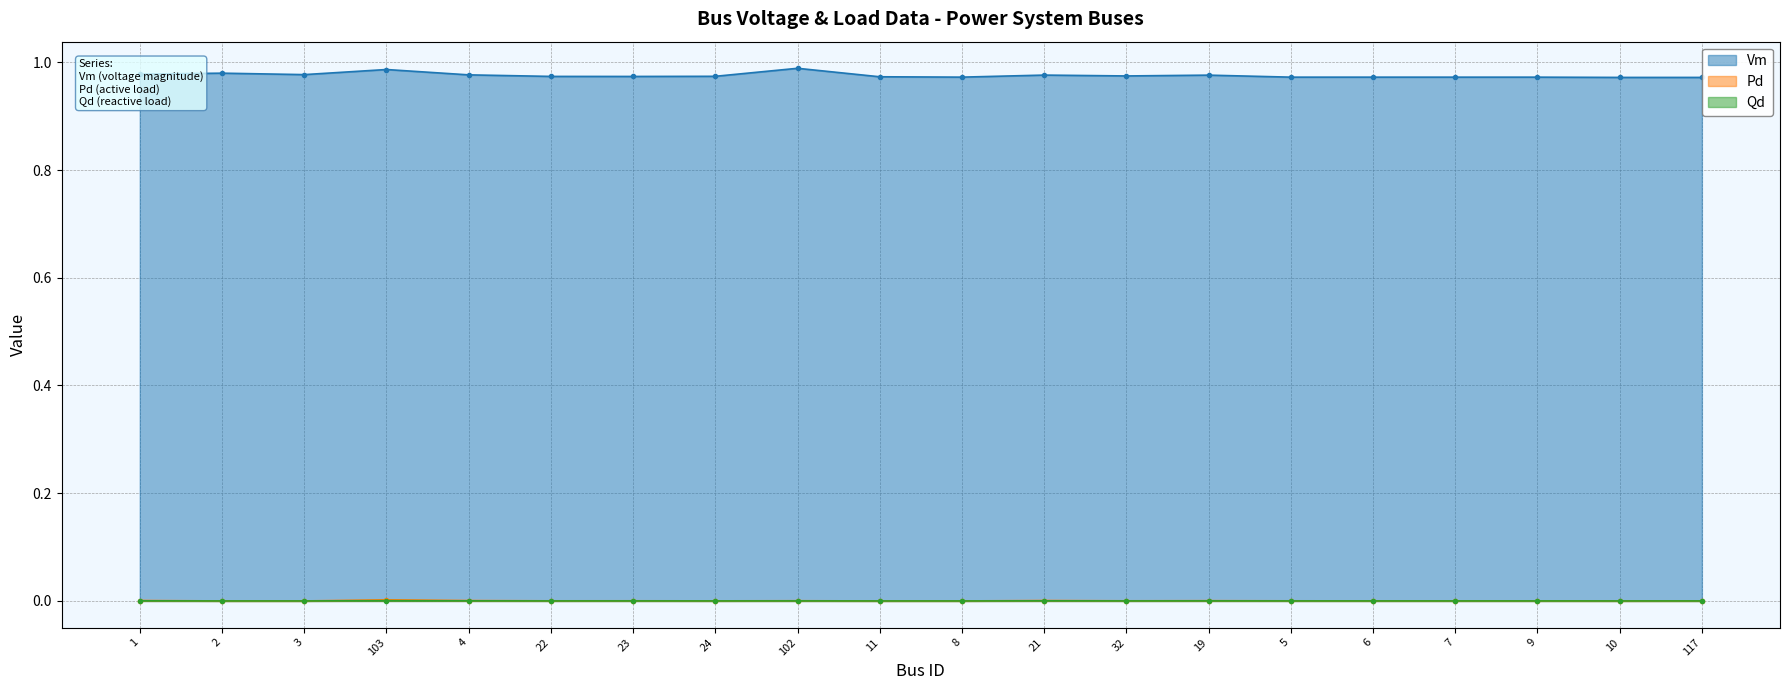

At how many categories does at least one series exceed 0?

20